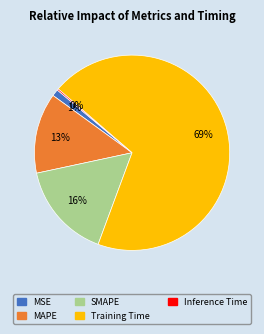

Is it true that MAPE is 13% of the pie?

True